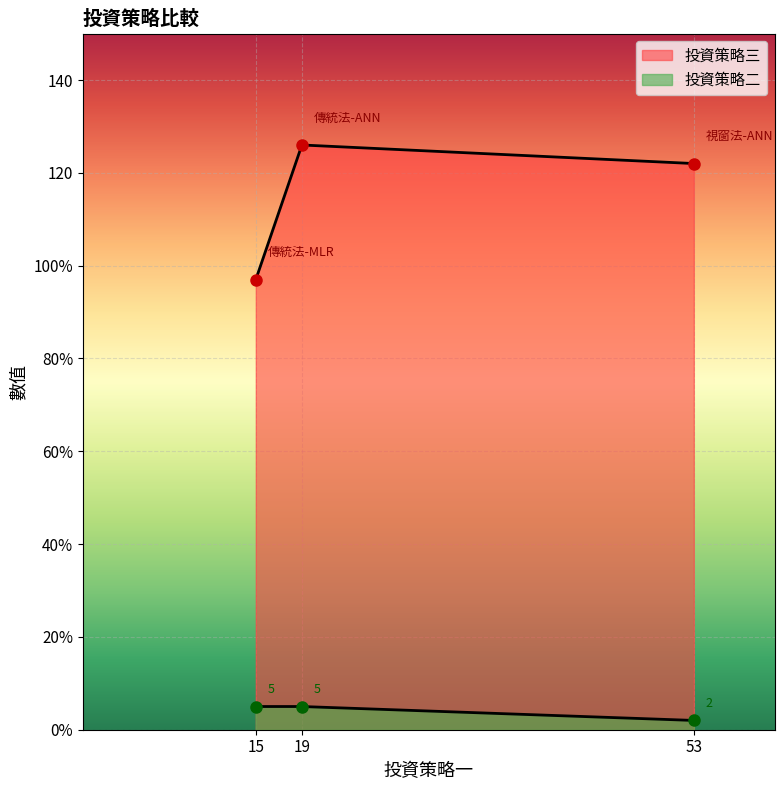

At 15, list the series in order from largest to smallest.

投資策略三, 投資策略二